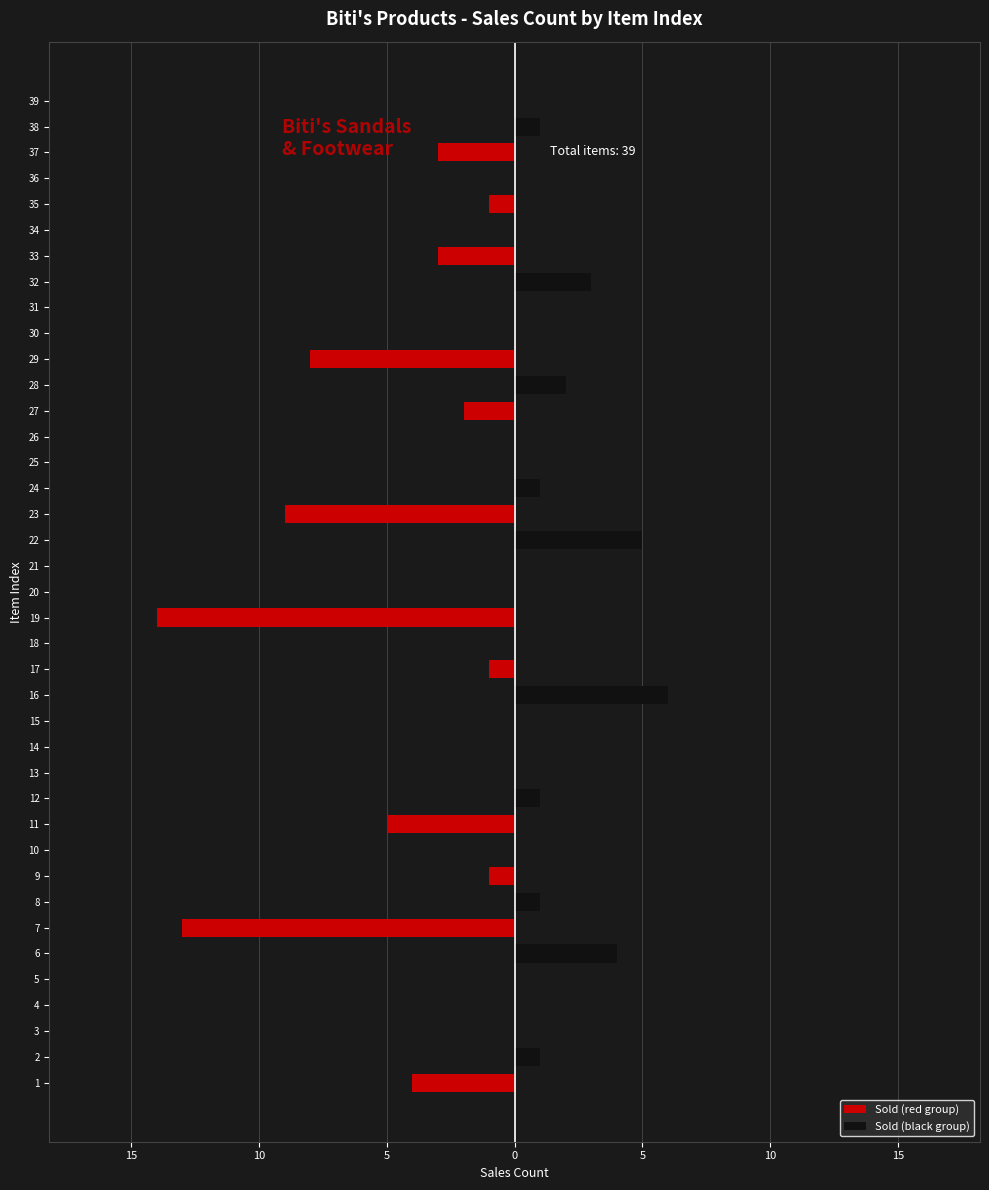

Which has a higher value, 31 or 14?

31